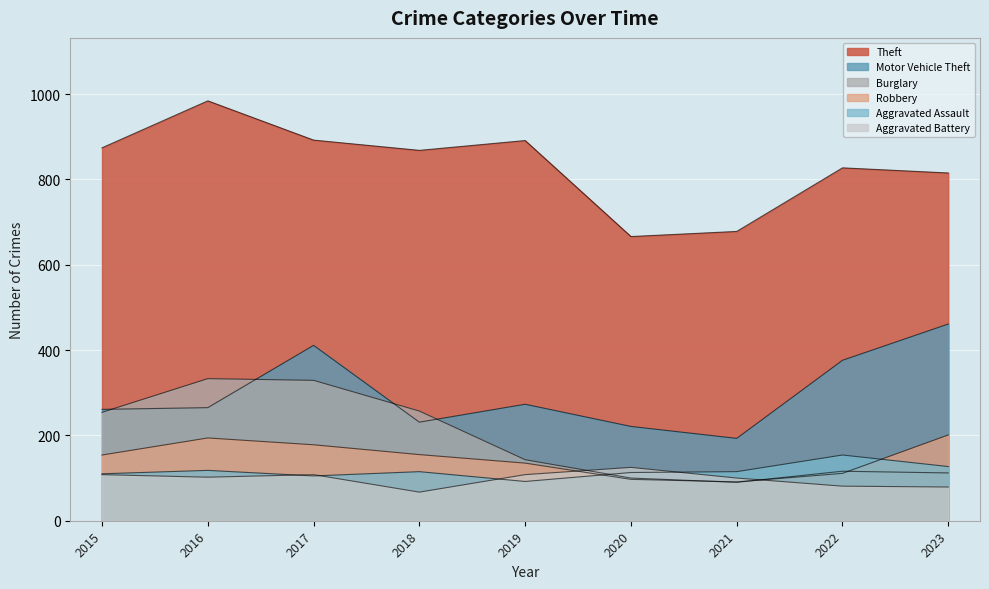

What is the average value of the Aggravated Assault series?

117